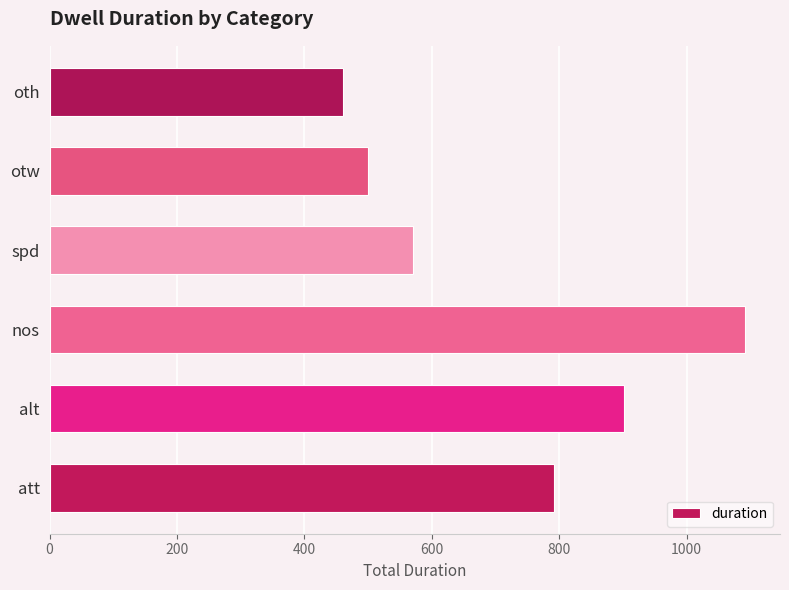

Read the value at otw.

500